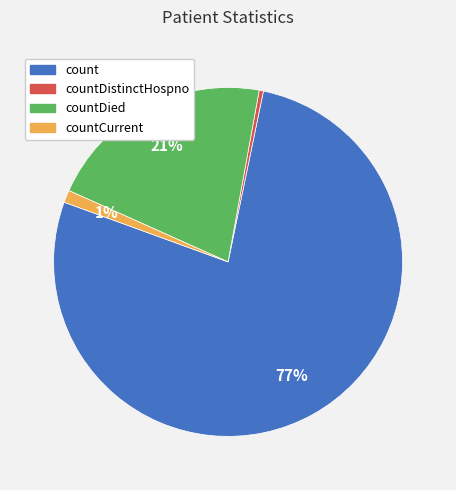

Is there a majority slice in this chart?

Yes